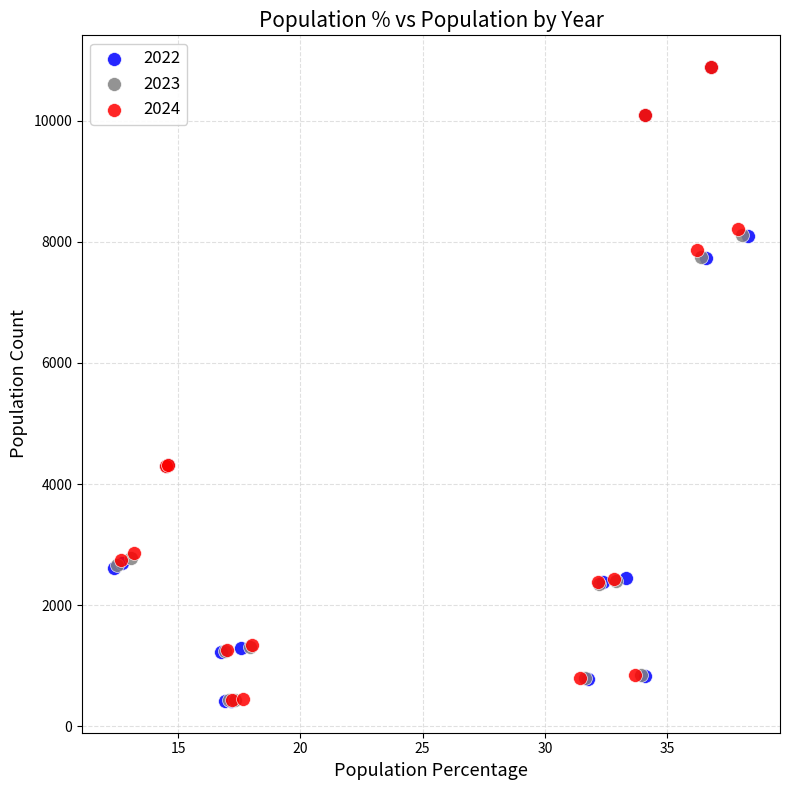

Which series has the widest spread of Y values?

2022